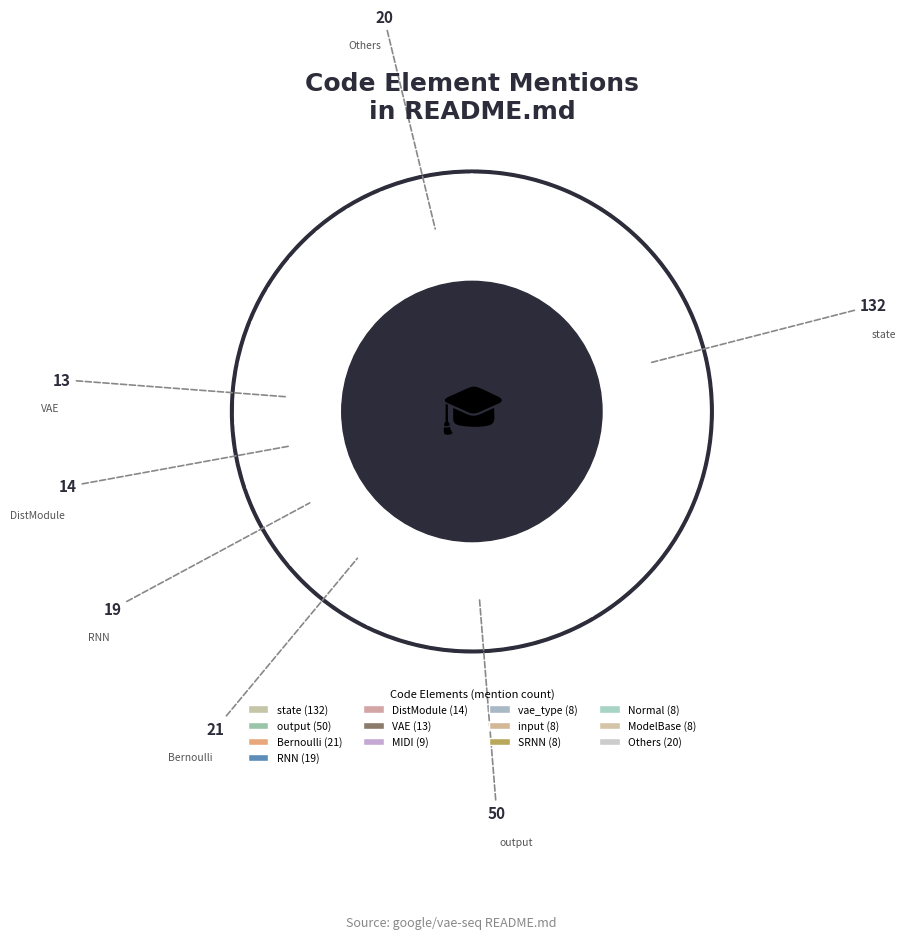

Is there any slice that represents more than half of the pie?

No